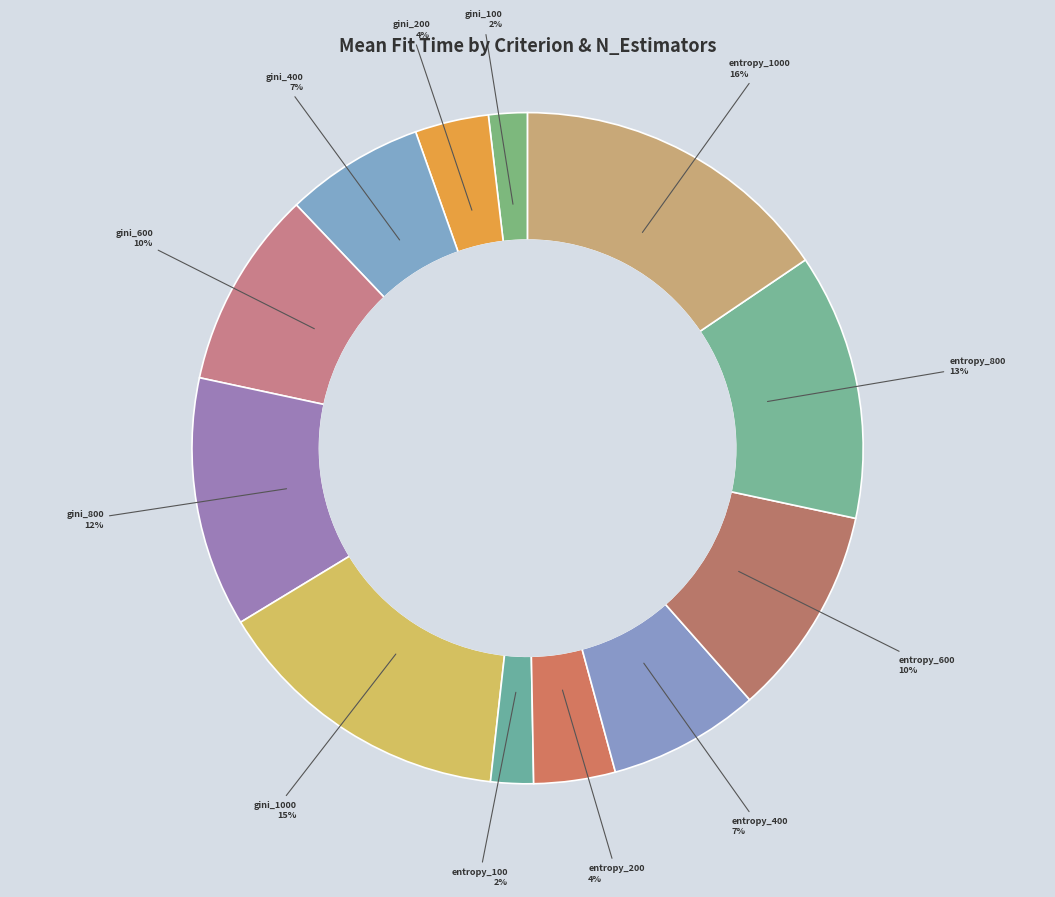

What percentage is the entropy_1000 slice, to the nearest percent?

16%